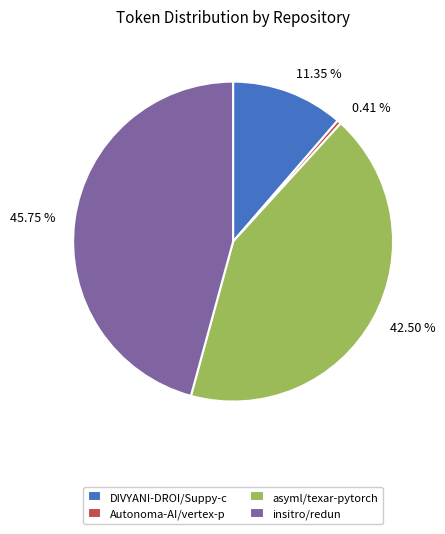

How many slices are in this pie chart?

4